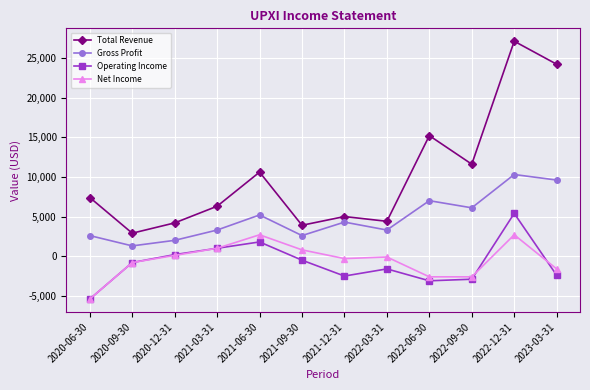

Is this an area chart (filled region under the line)?

No